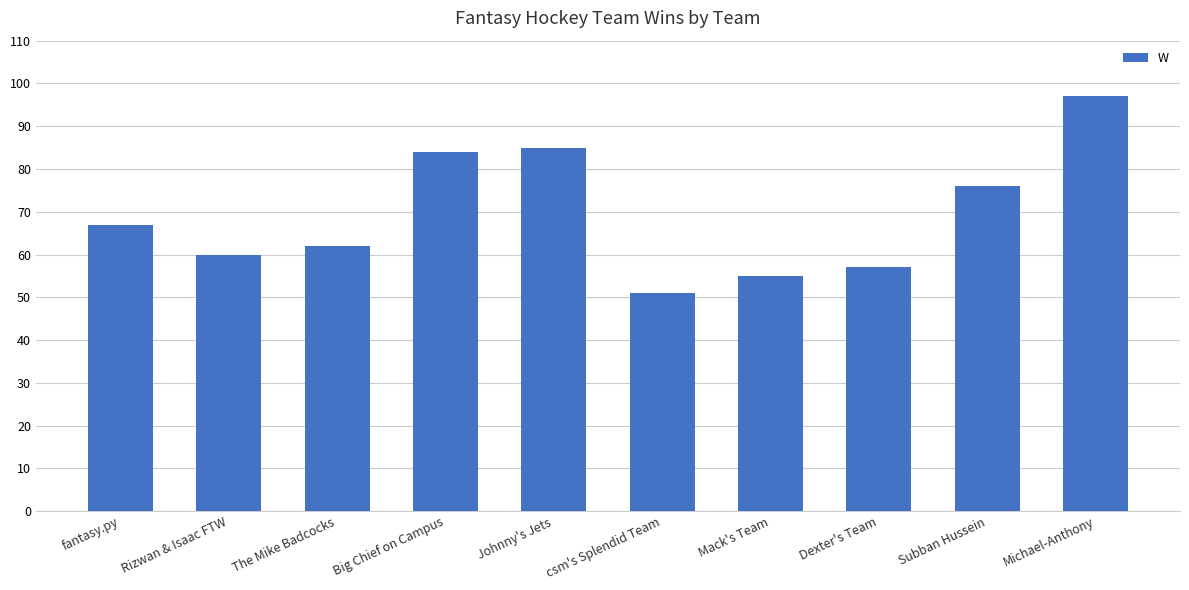

What is the sum of the values at Mack's Team and fantasy.py?

122